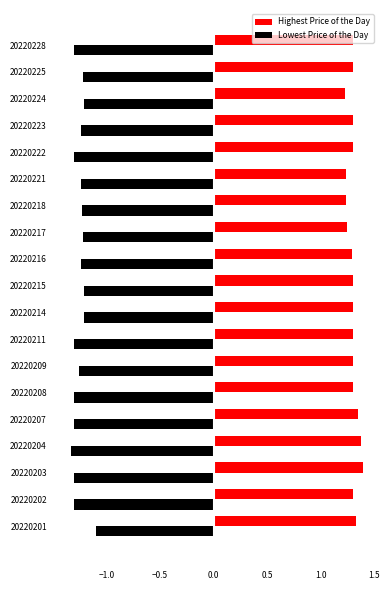

At how many categories does at least one series exceed 0?

19